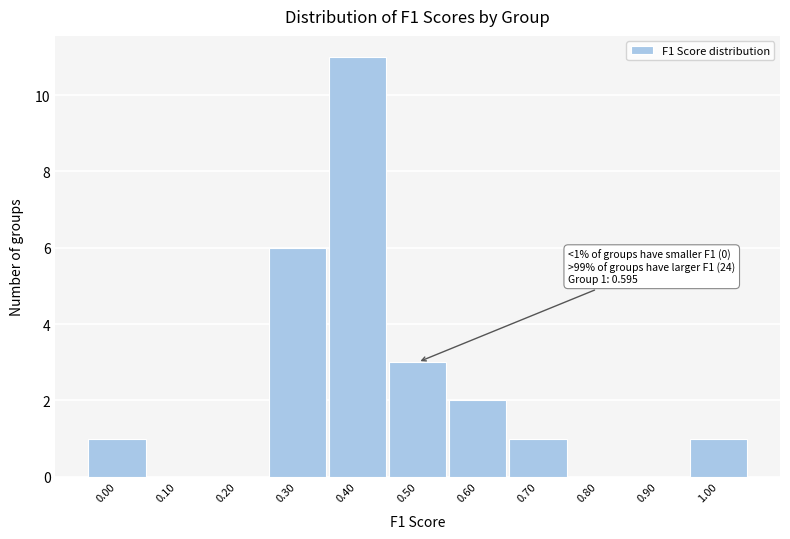

Reading left to right, what are all the values shown in this chart?

0.00=1	0.10=0	0.20=0	0.30=6	0.40=11	0.50=3	0.60=2	0.70=1	0.80=0	0.90=0	1.00=1